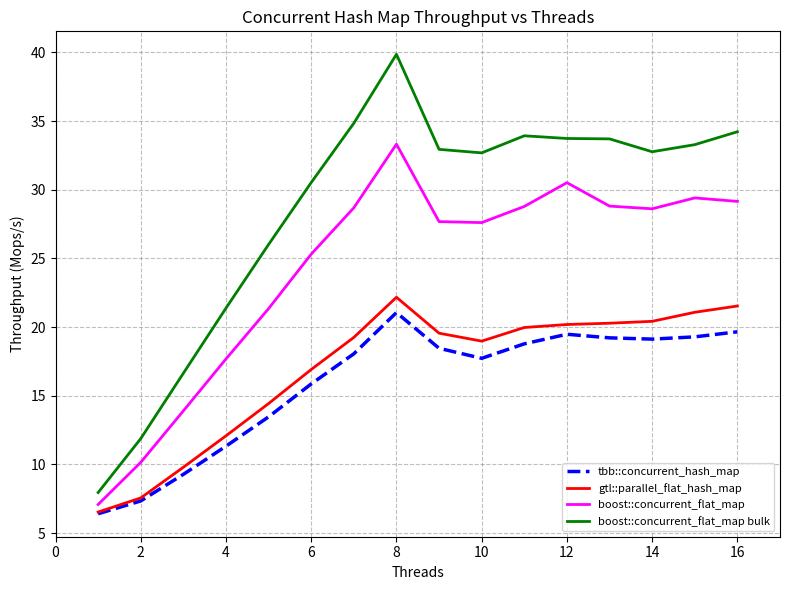

Which series has the largest range (max minus min)?

boost::concurrent_flat_map bulk